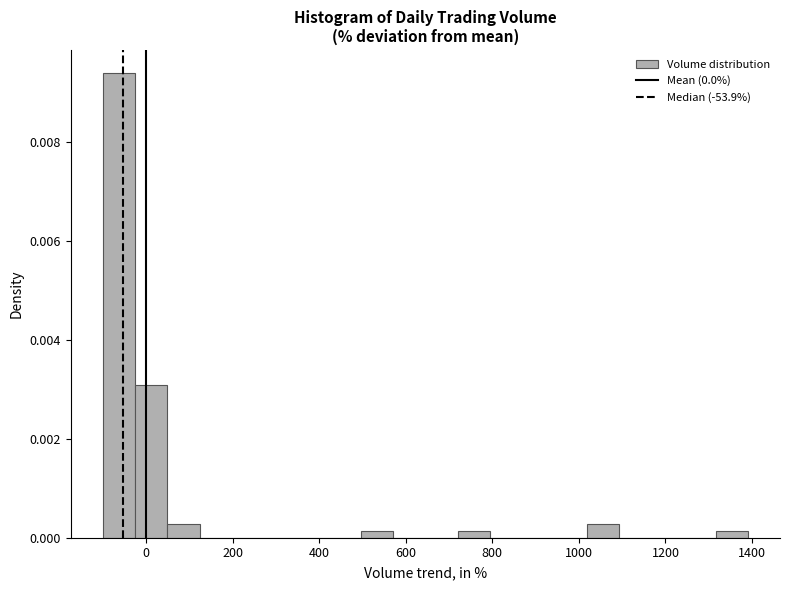

Read against the x-axis, roughly where is the centre of the tallest bar?

-60